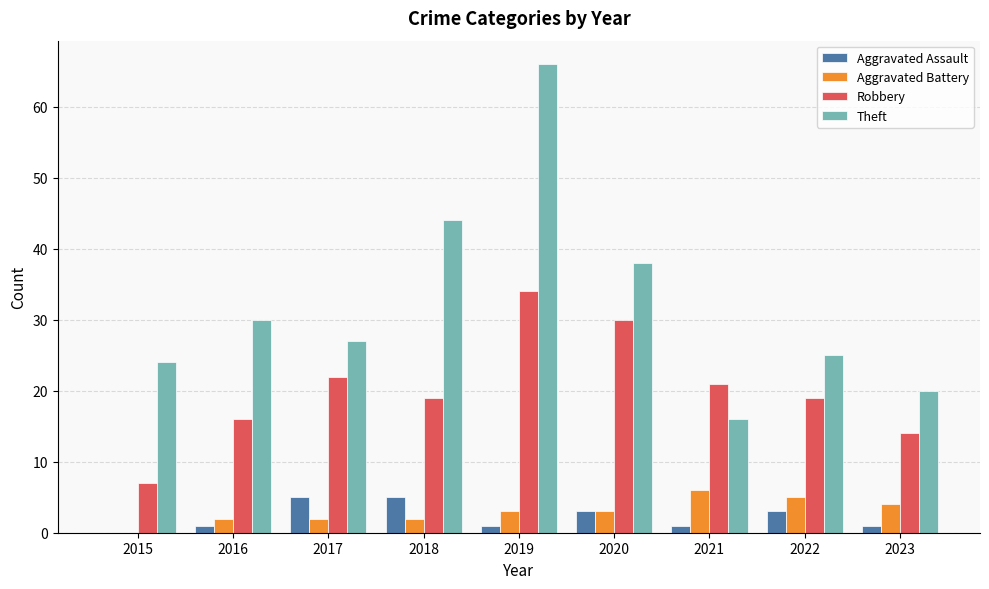

How many groups of bars are there?

9